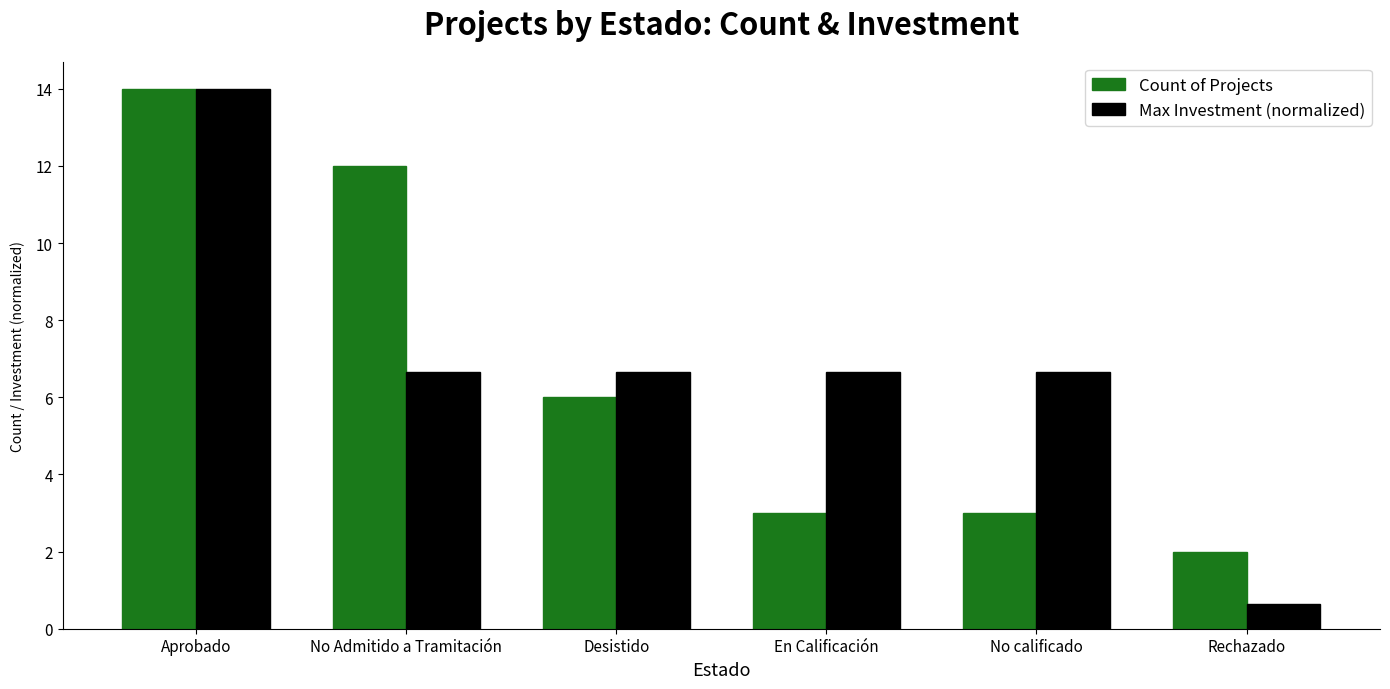

Which series has the widest spread of values?

Max Investment (normalized)